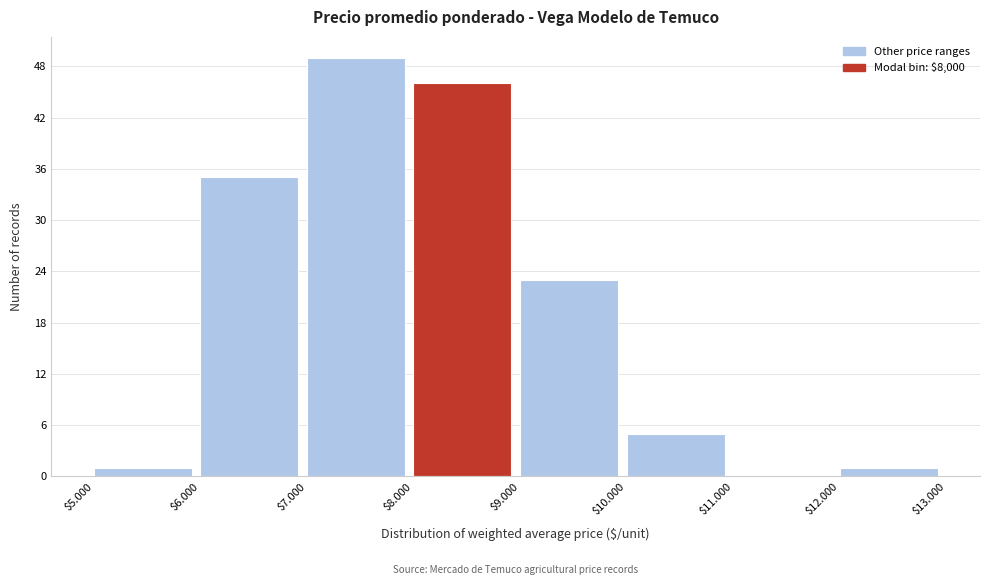

At which category does the chart reach its peak across all series?

$7.000